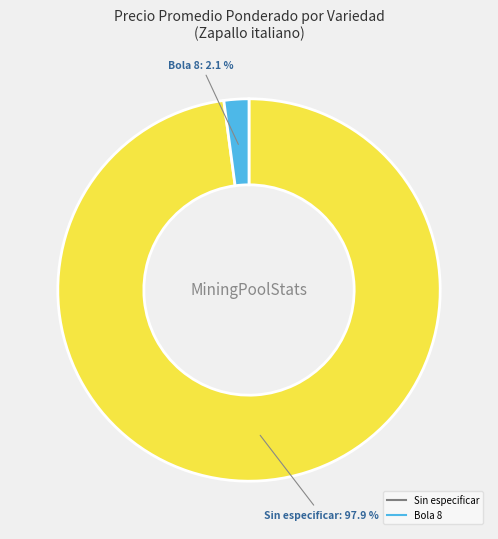

Is there any slice that represents more than half of the pie?

Yes